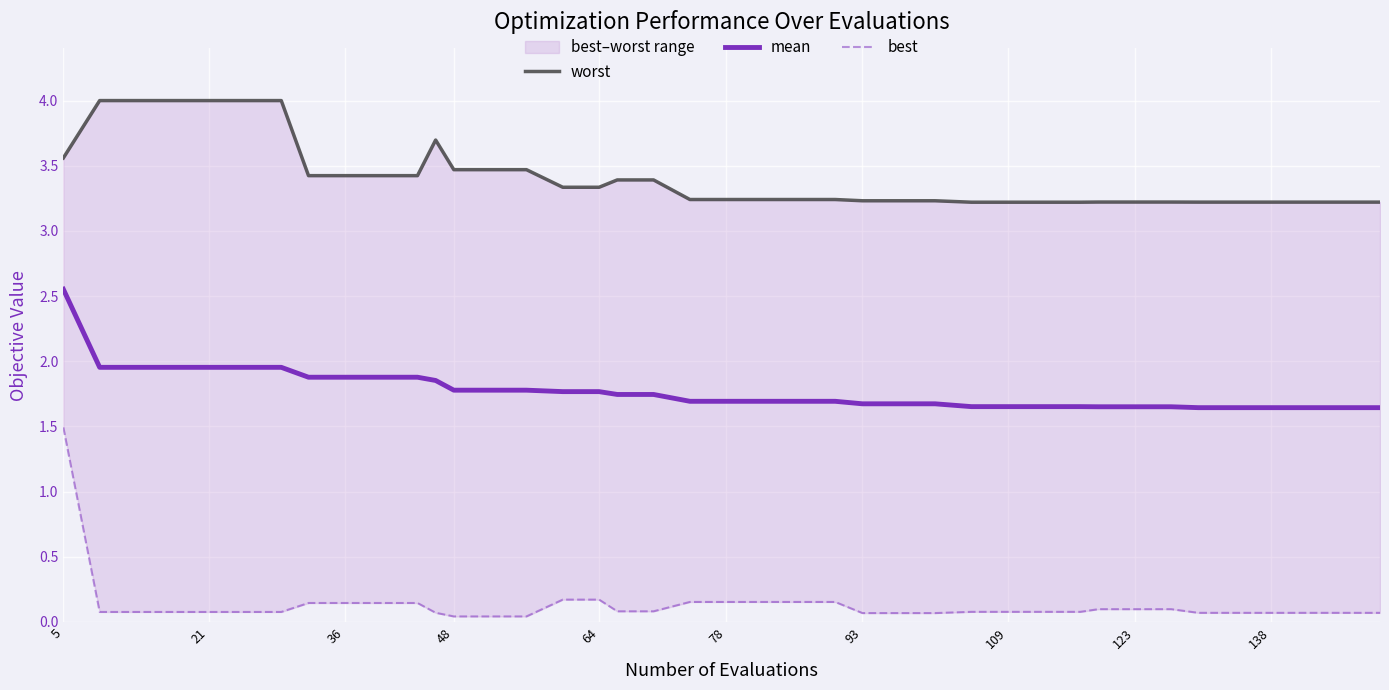

True or false: mean has a value of 2.2 at 93.

False